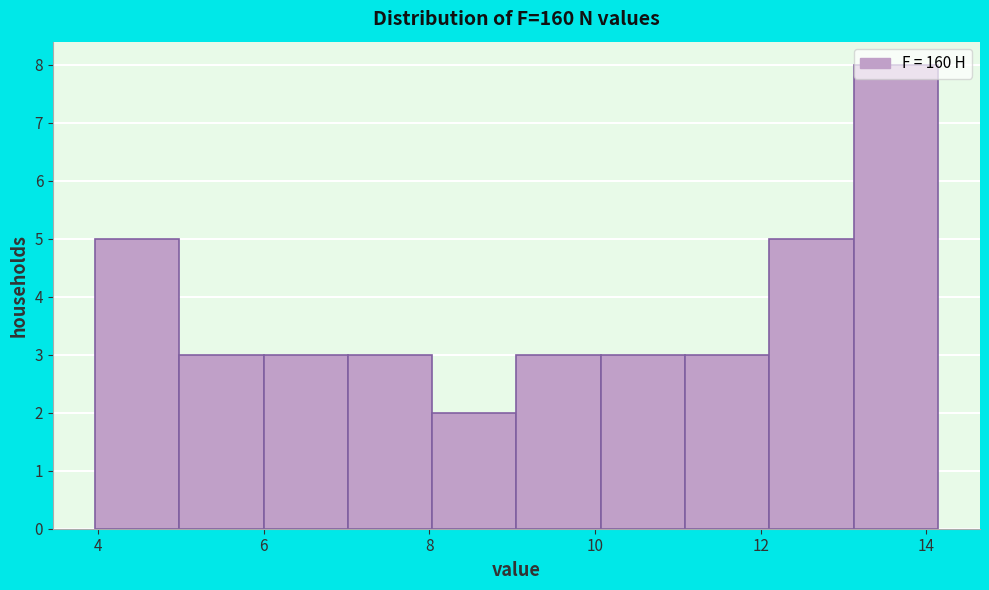

Over which range of the x-axis is the bar tallest?

13.2 to 14.2